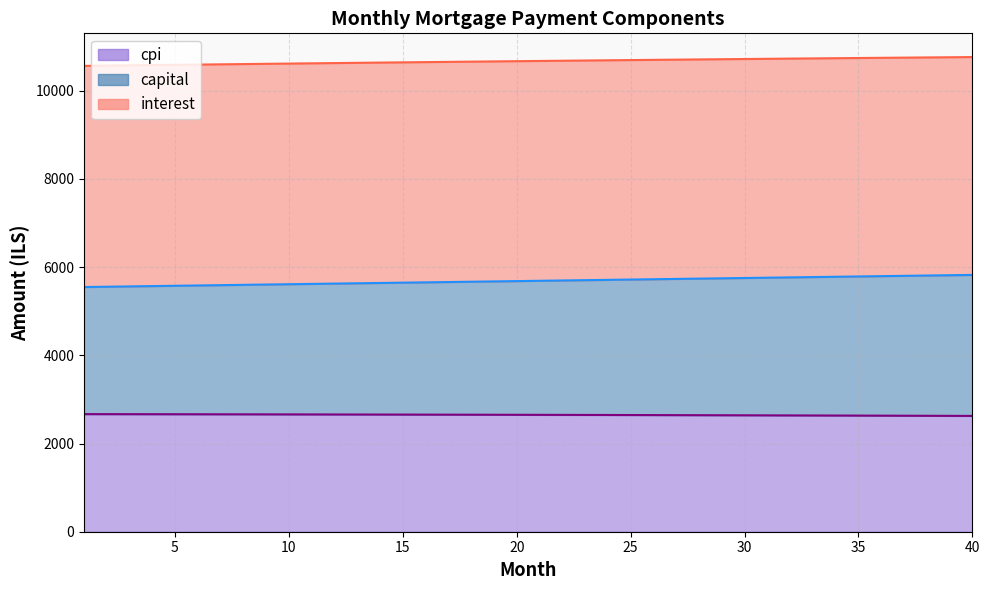

What is the smallest value displayed?

2625.4